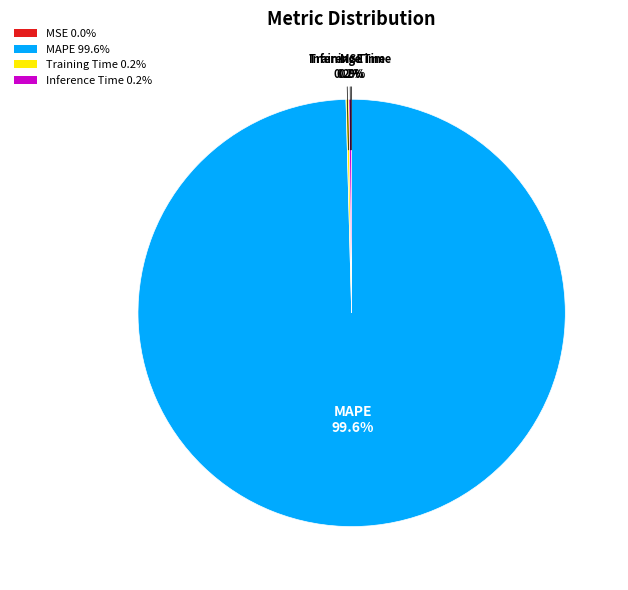

How much of the chart is everything except MAPE 99.6%?

0.4%